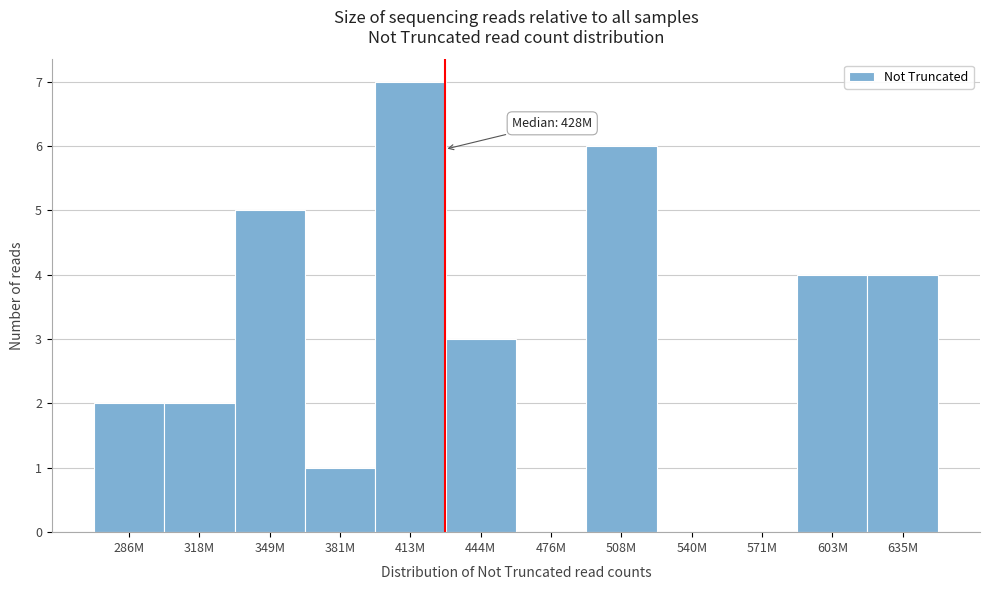

Reading left to right, extract all data points from this chart.

286M=2	318M=2	349M=5	381M=1	413M=7	444M=3	476M=0	508M=6	540M=0	571M=0	603M=4	635M=4